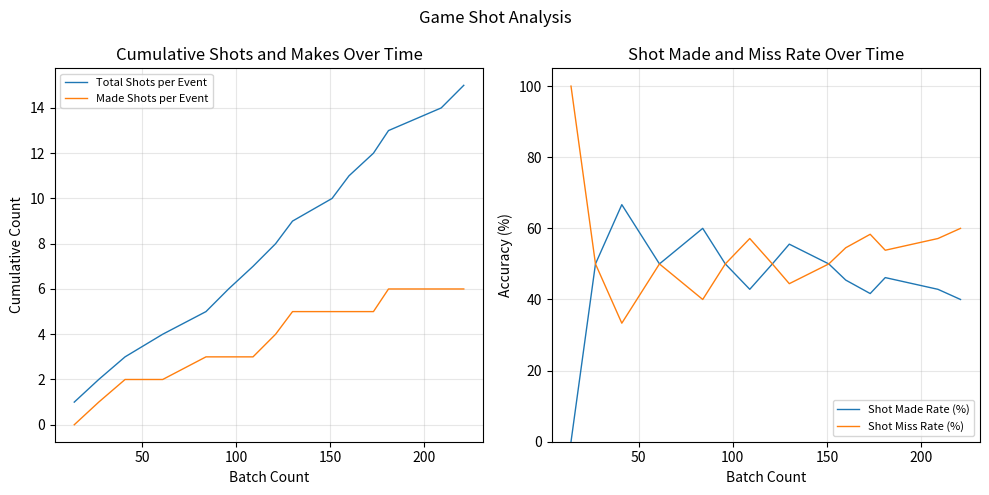

What is the difference between the second highest and minimum values in the Shot Miss Rate (%) series?

26.7